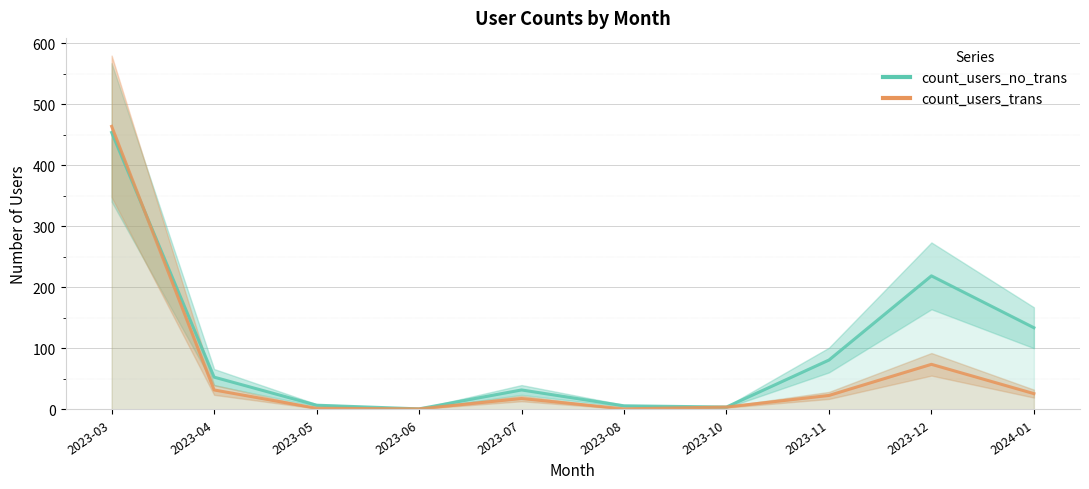

What is the sum of all count_users_no_trans values?

991